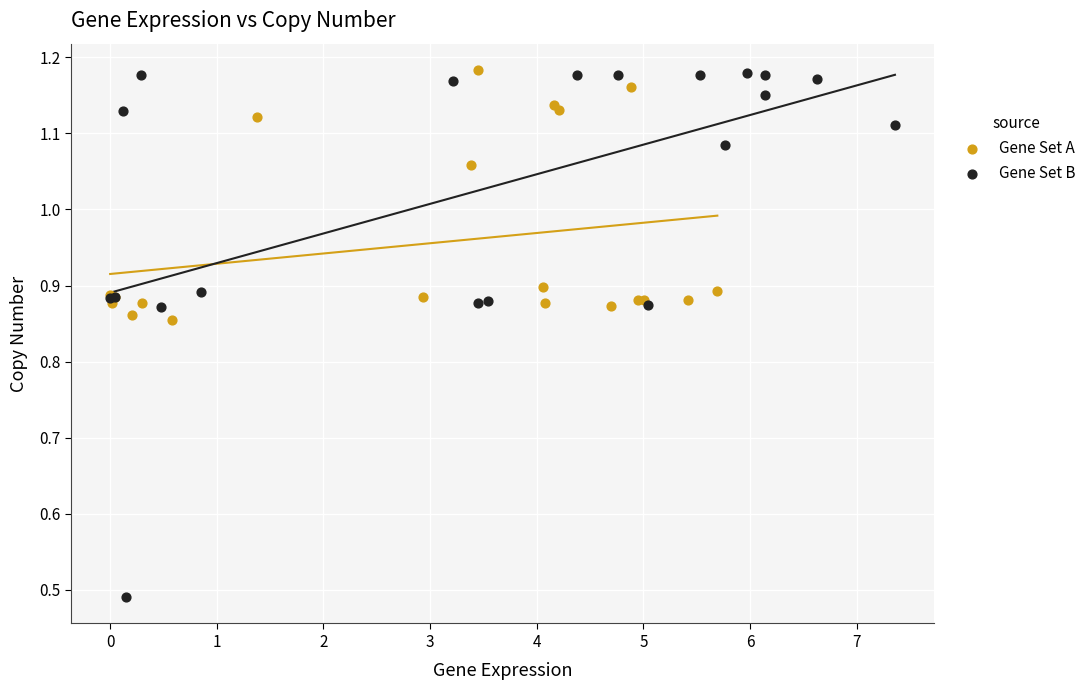

Which series contains the lowest Y value?

Gene Set B